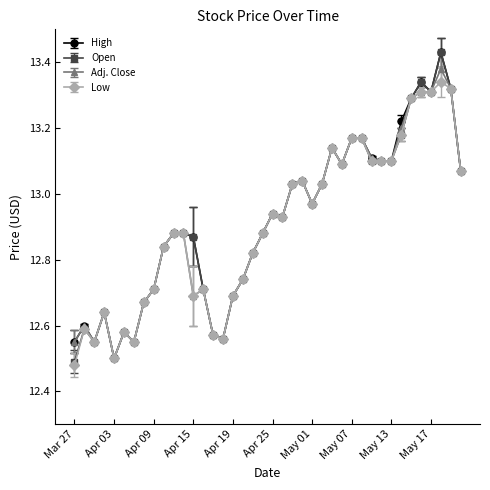

At how many categories does at least one series exceed 12?

40